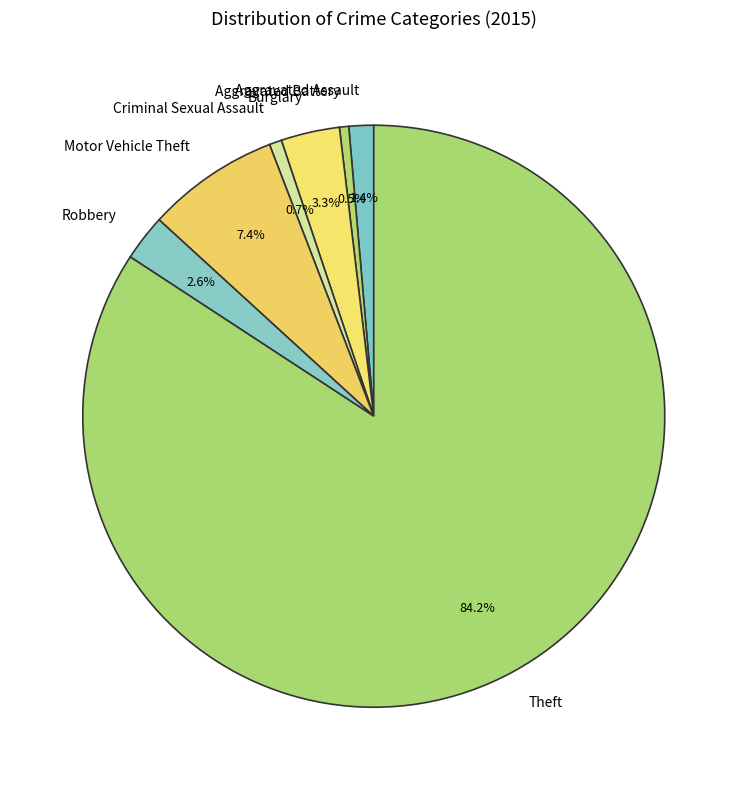

Is there any slice that represents more than half of the pie?

Yes